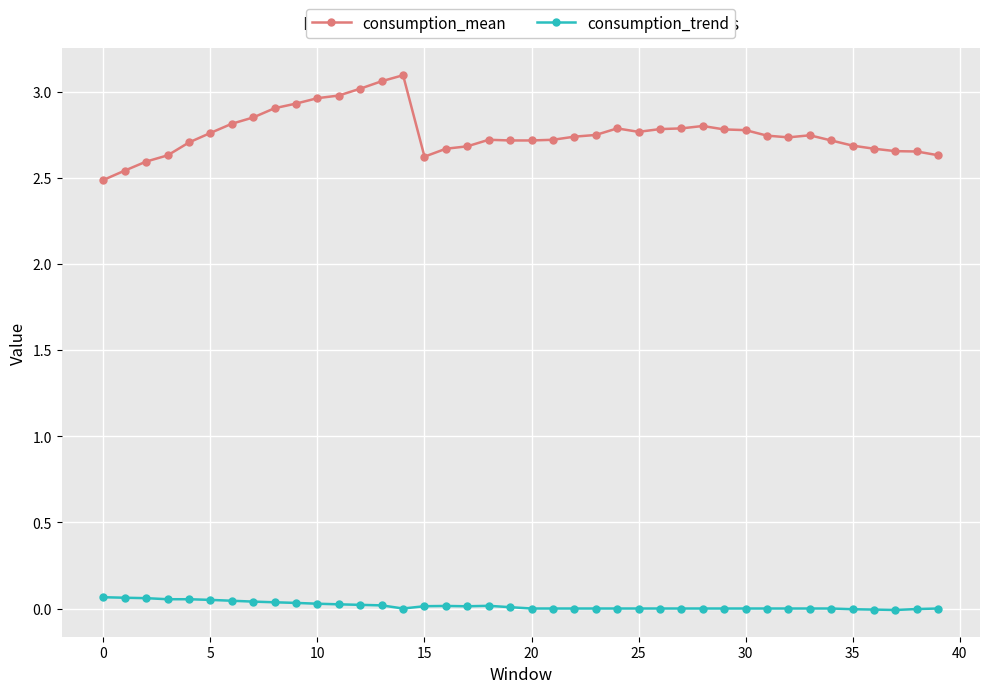

How many categories are shown in the chart?

40